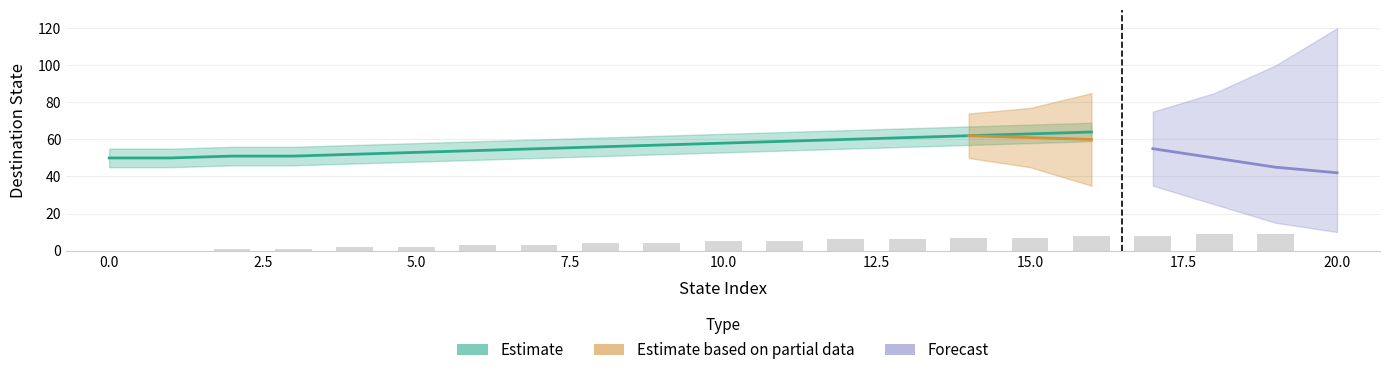

What is the ratio of the value at 19 to the value at 8?

2.2